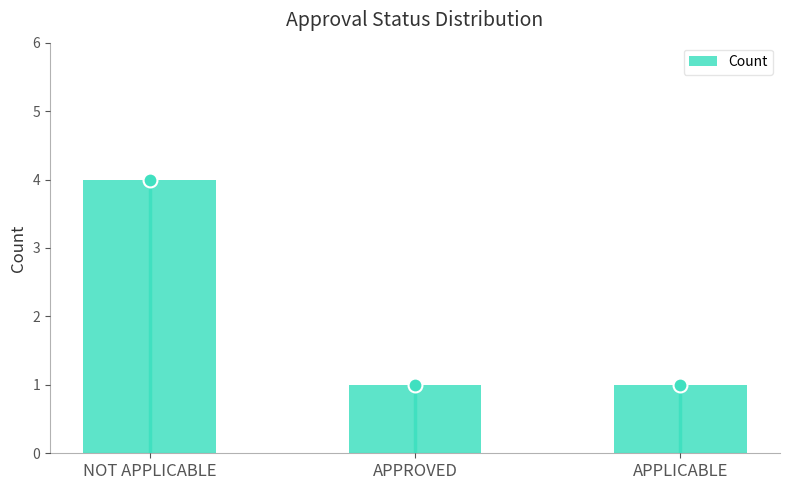

What is the greatest value displayed?

4